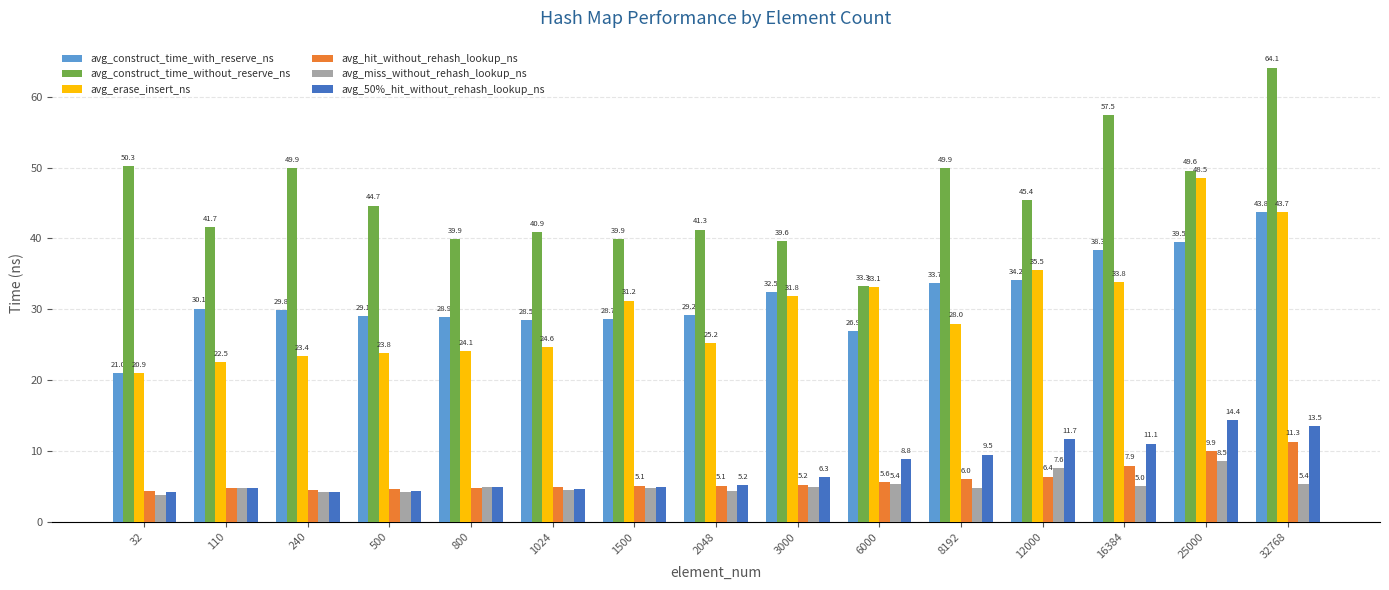

List the series in order of their peak value, lowest first.

avg_miss_without_rehash_lookup_ns, avg_hit_without_rehash_lookup_ns, avg_50%_hit_without_rehash_lookup_ns, avg_construct_time_with_reserve_ns, avg_erase_insert_ns, avg_construct_time_without_reserve_ns